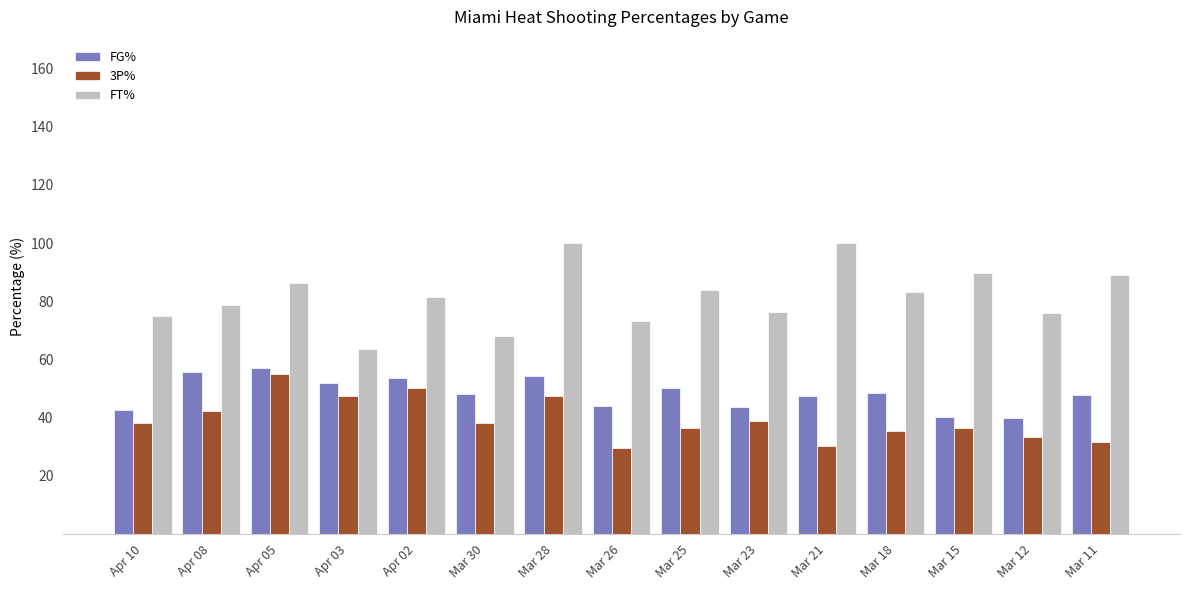

What is the average value of the FT% series?

81.6